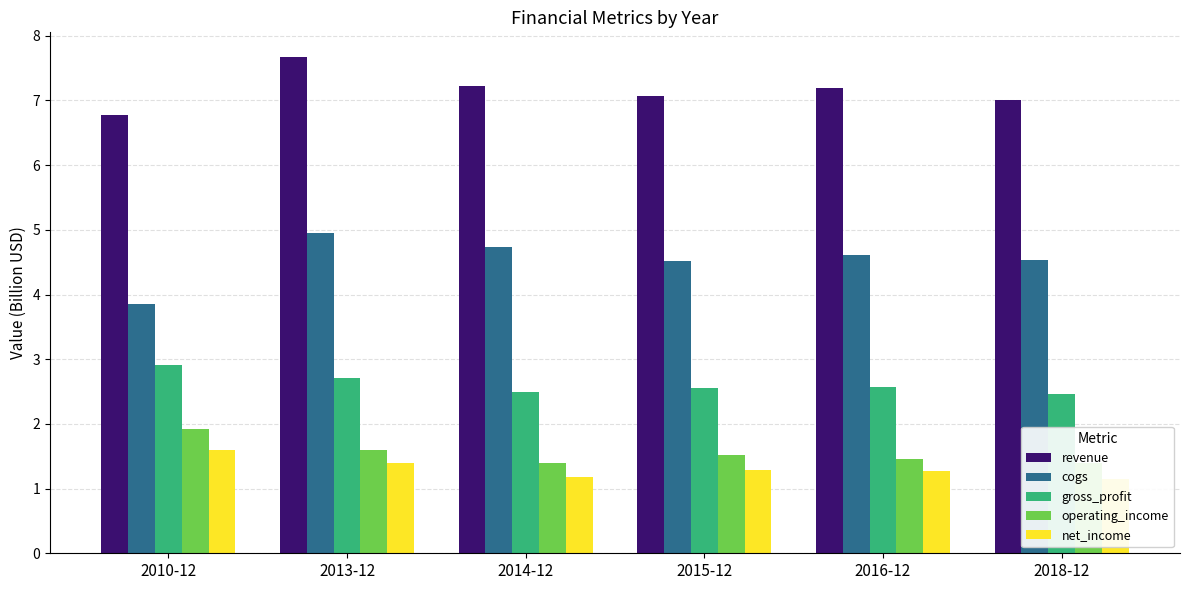

How many bars are there in each group?

5